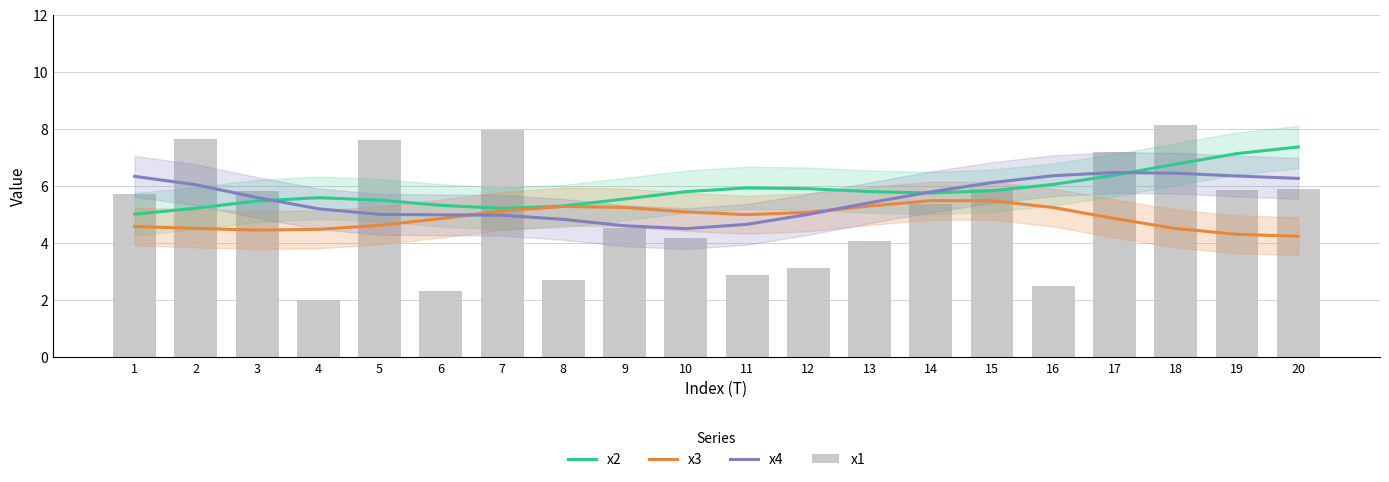

True or false: x4 has a value of 5.0 at 12.

True